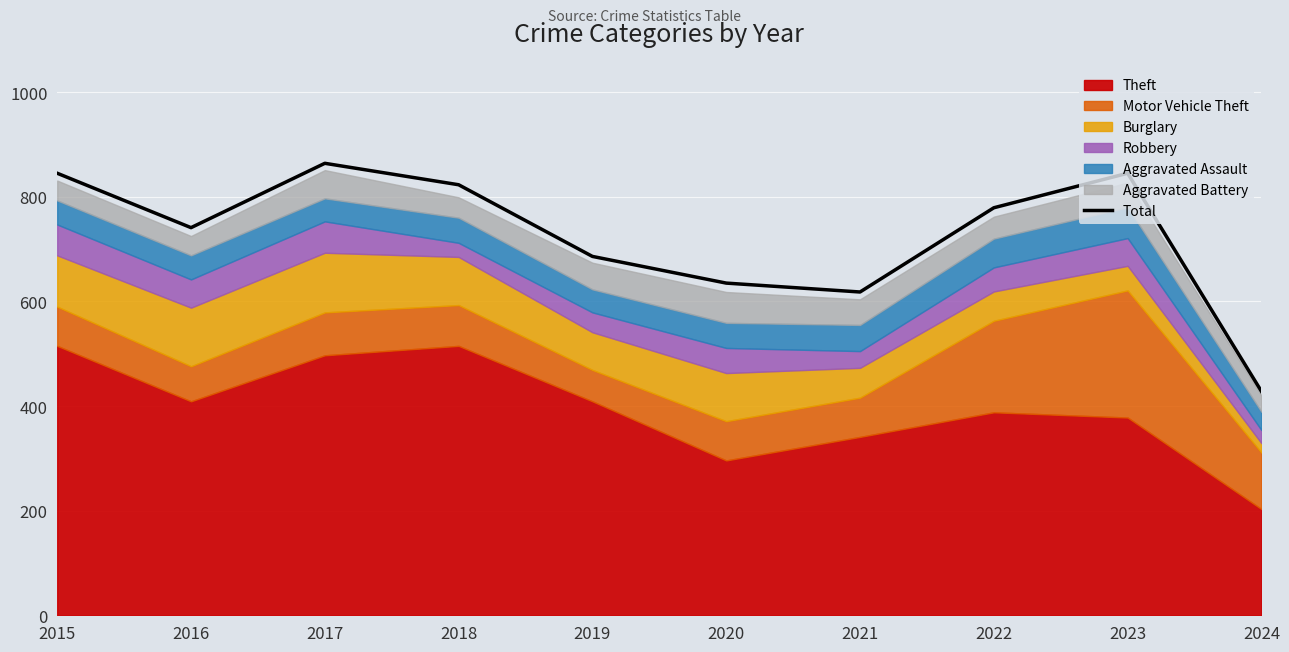

What is the difference between the second highest and minimum values?

417